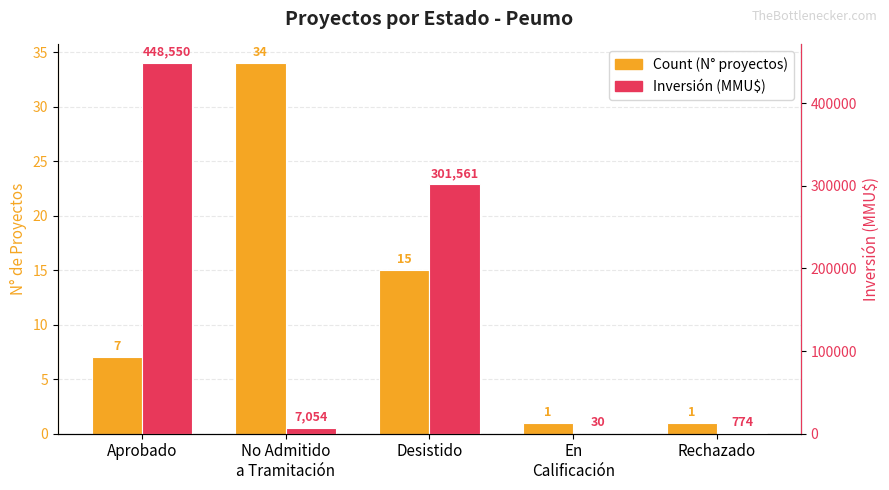

What is the difference between the highest and lowest values at Rechazado?

773